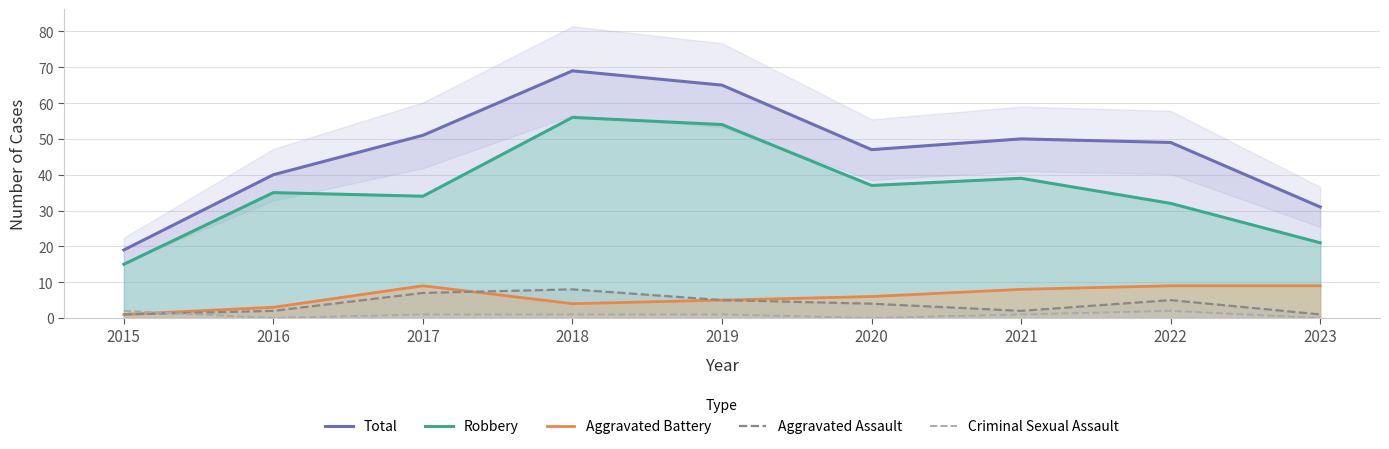

Is it true that Total equals 49 at 2022?

True